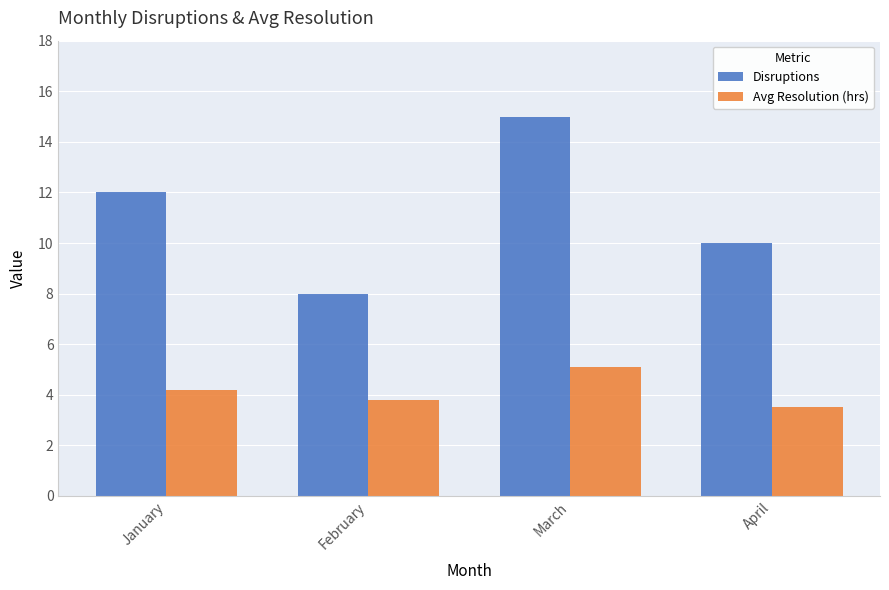

Which series changed the most between March and April?

Disruptions